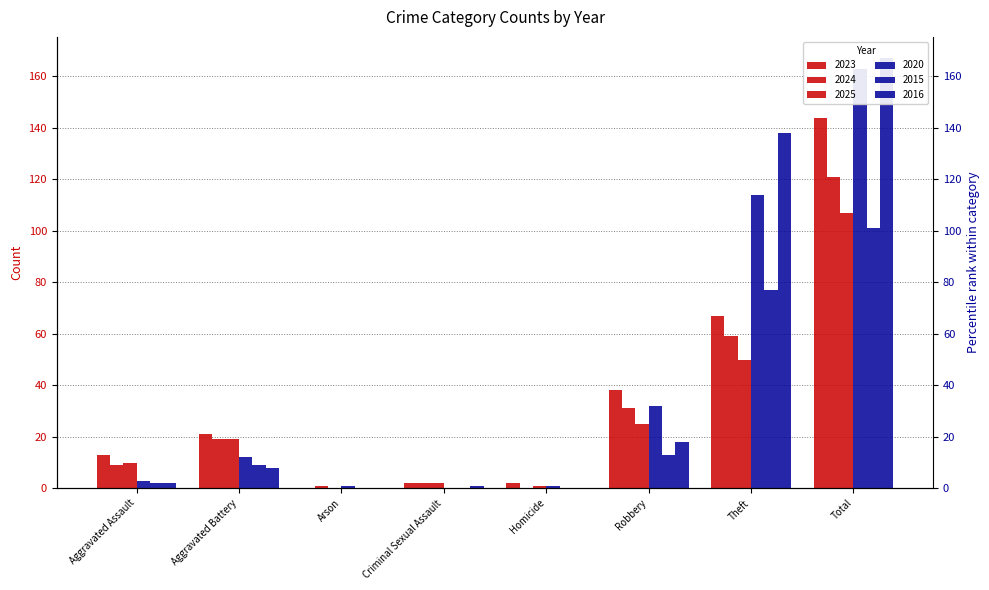

How many categories are shown in the chart?

8